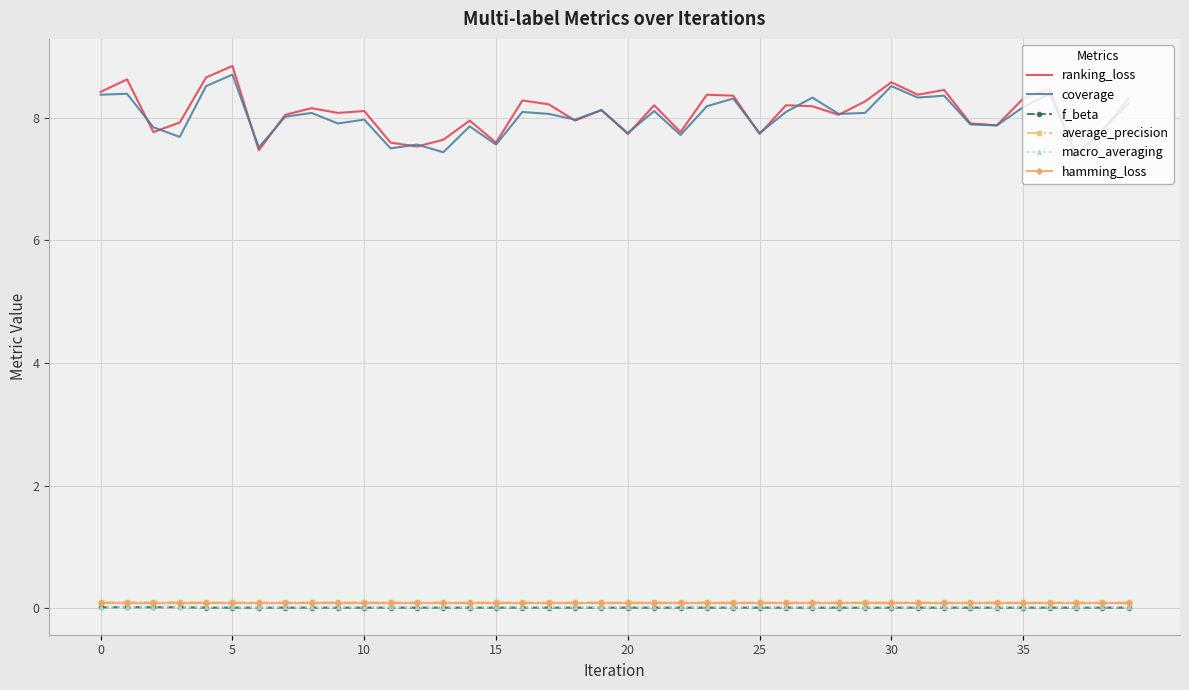

True or false: hamming_loss and ranking_loss cross at least once.

False